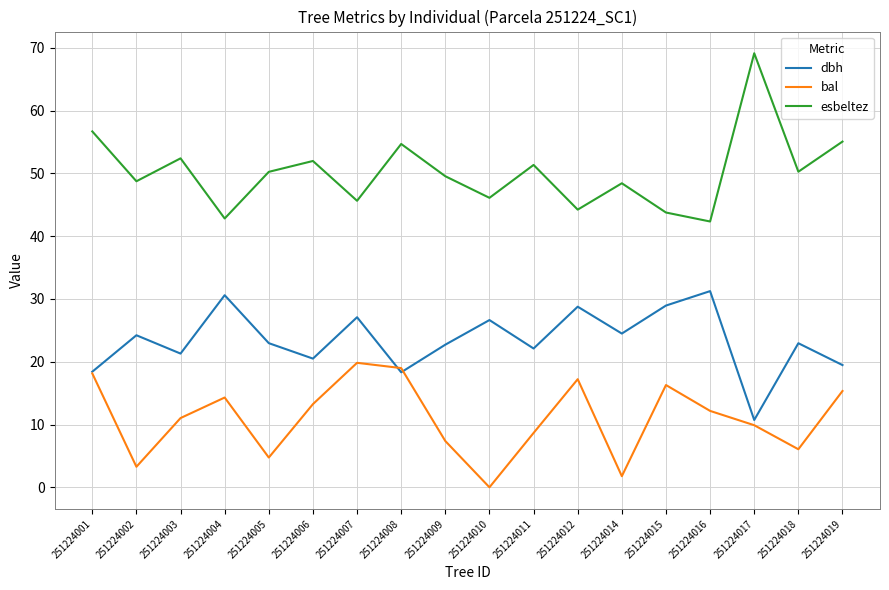

Is this an area chart (filled region under the line)?

No